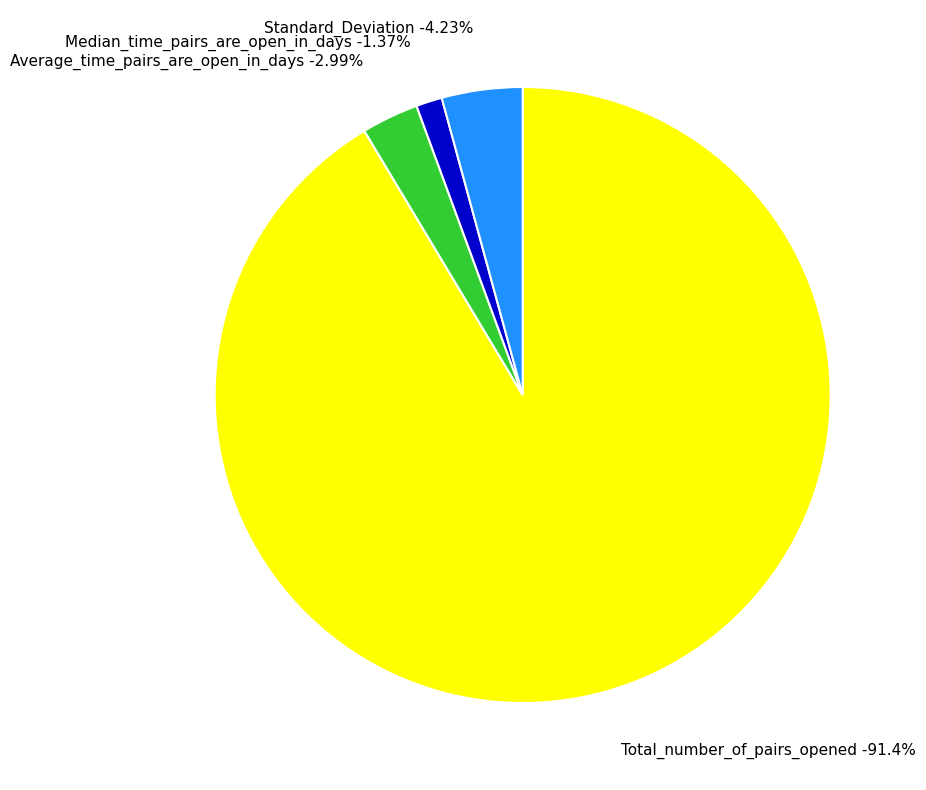

To the nearest percent, what is the combined percentage of Standard_Deviation and Median_time_pairs_are_open_in_days?

6%